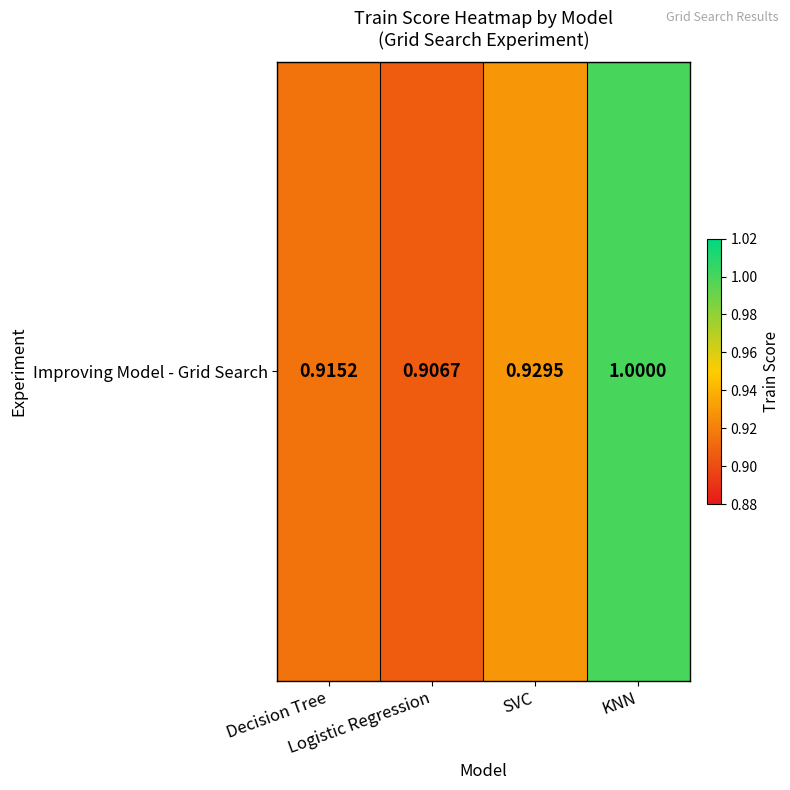

Rank the categories by value from highest to lowest.

KNN, SVC, Decision Tree, Logistic Regression